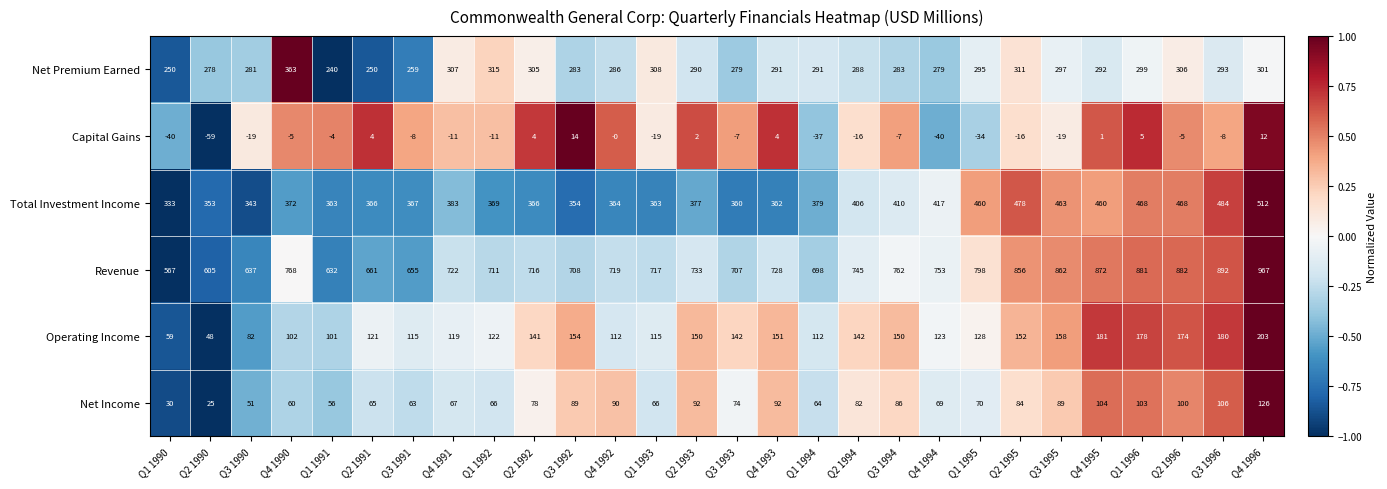

How many values in the Total Investment Income series are below 377?

14